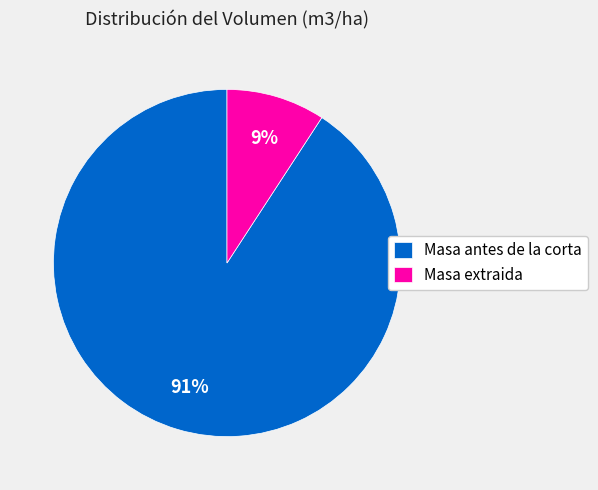

Which slice is the smallest?

Masa extraida